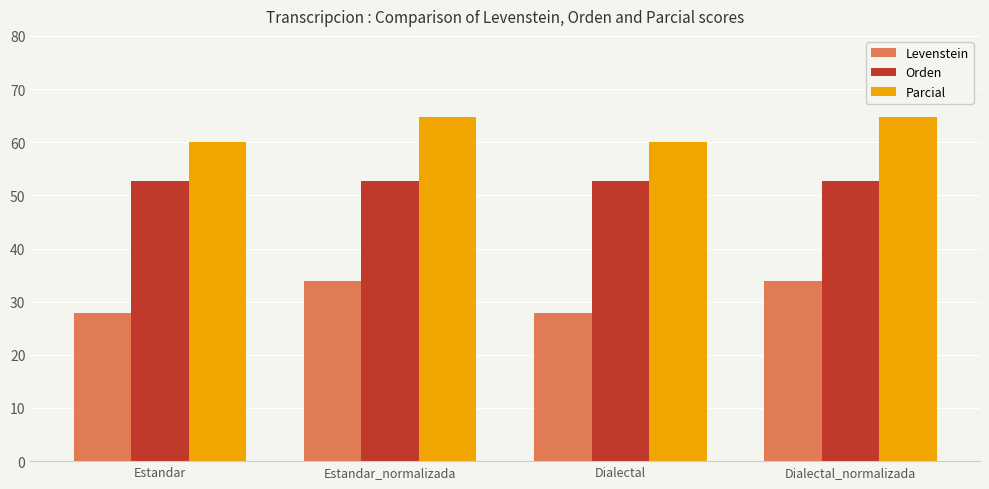

What is the spread (max minus min) of values at Estandar_normalizada?

30.8